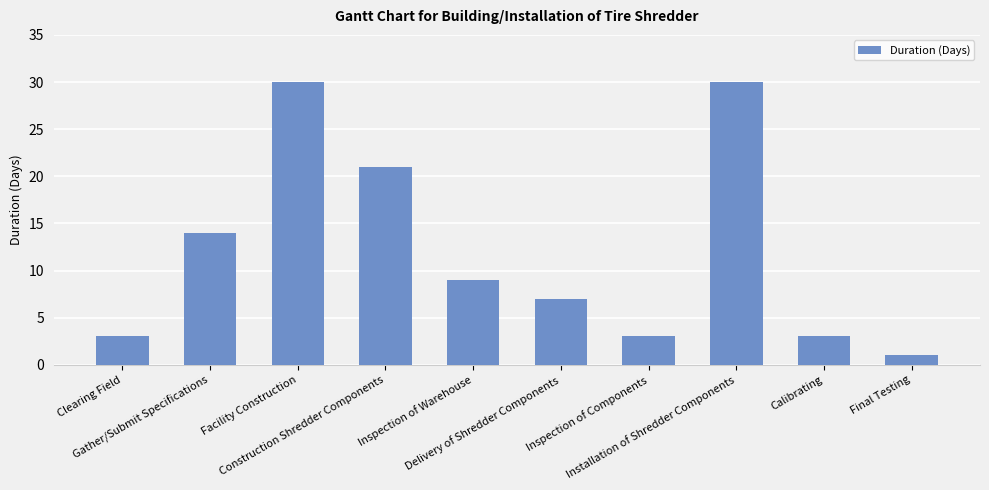

The value at Inspection of Components is 5. True or false?

False